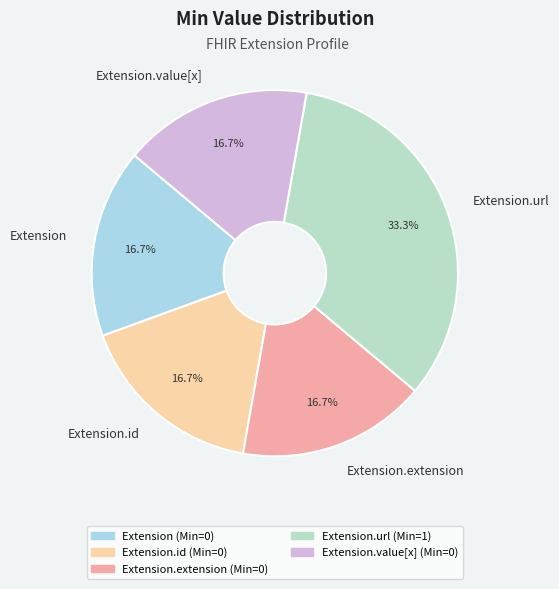

Does Extension represent more than half of the total?

No